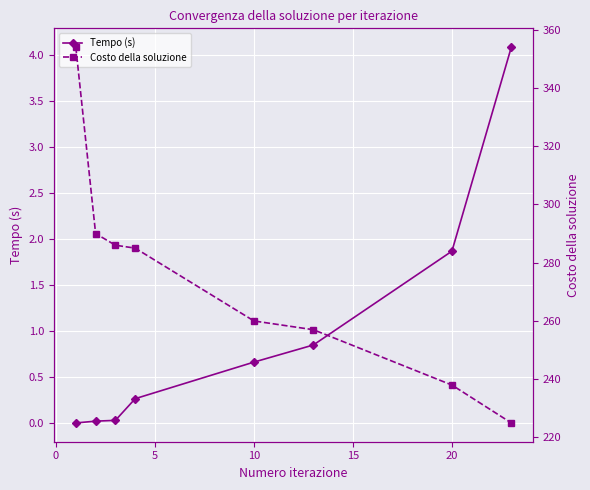

Reading left to right, transcribe all the data shown in this chart.

Tempo (s): 0.0	0.0	0.0	0.3	0.7	0.9	1.9	4.1
Costo della soluzione: 354.0	290.0	286.0	285.0	260.0	257.0	238.0	225.0